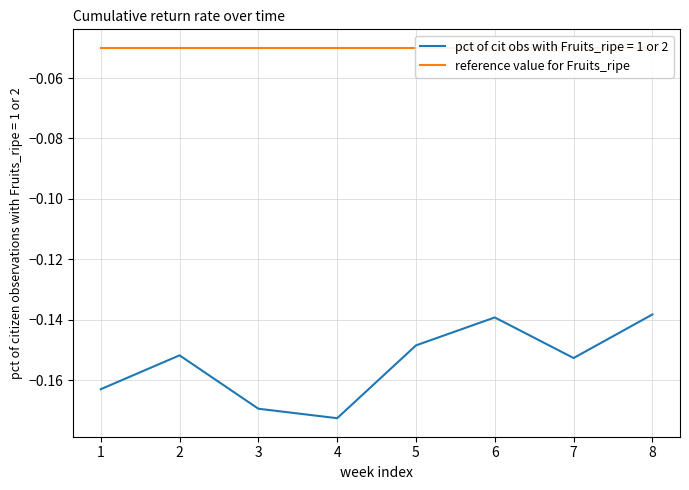

Rank the categories by value from highest to lowest.

8, 6, 5, 2, 7, 1, 3, 4